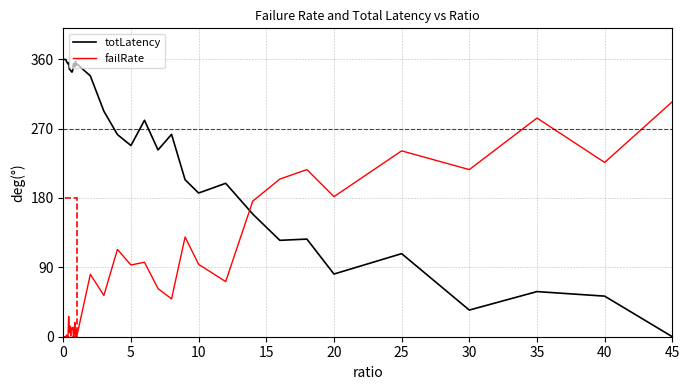

True or false: totLatency and failRate cross at least once.

True